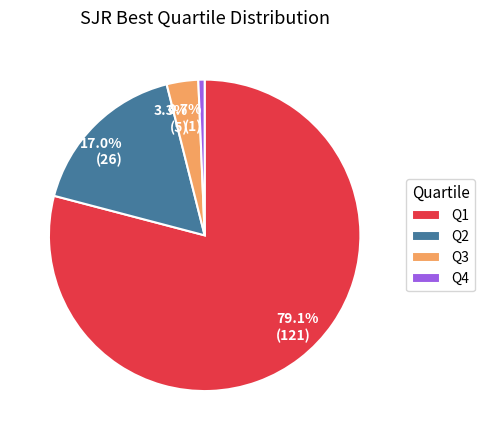

What is the largest slice in the pie chart?

Q1